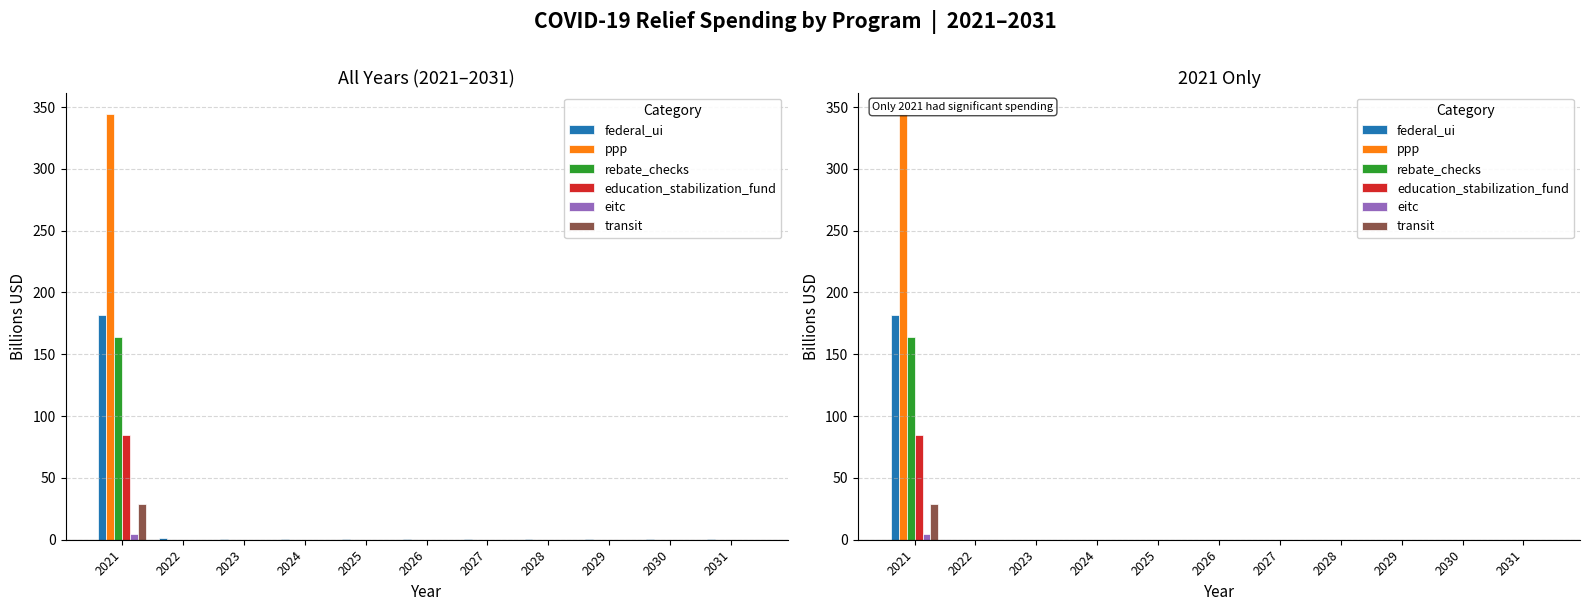

List the series in order of their peak value, lowest first.

eitc, transit, education_stabilization_fund, rebate_checks, federal_ui, ppp